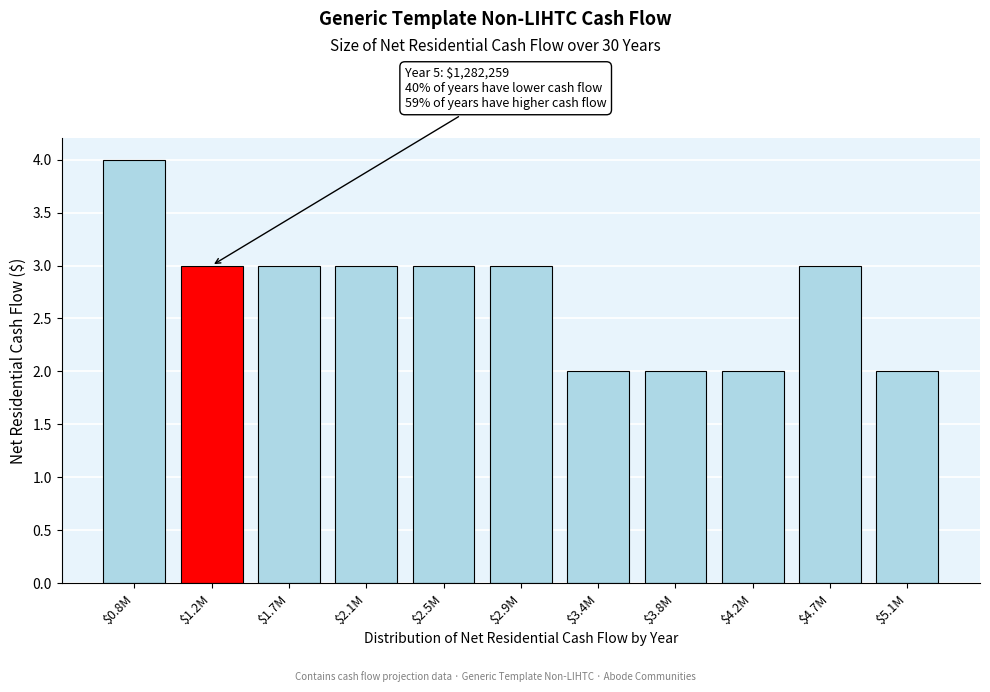

Reading right to left, extract all data points from this chart.

2	3	2	2	2	3	3	3	3	3	4